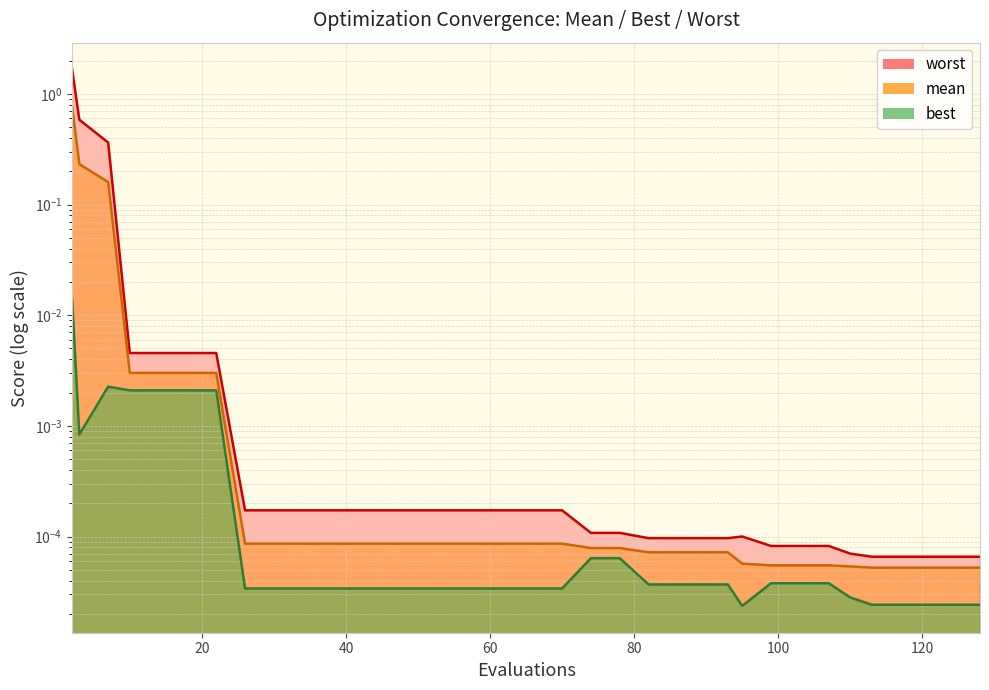

Is the value of worst at 107 greater than the value of best at 95?

Yes